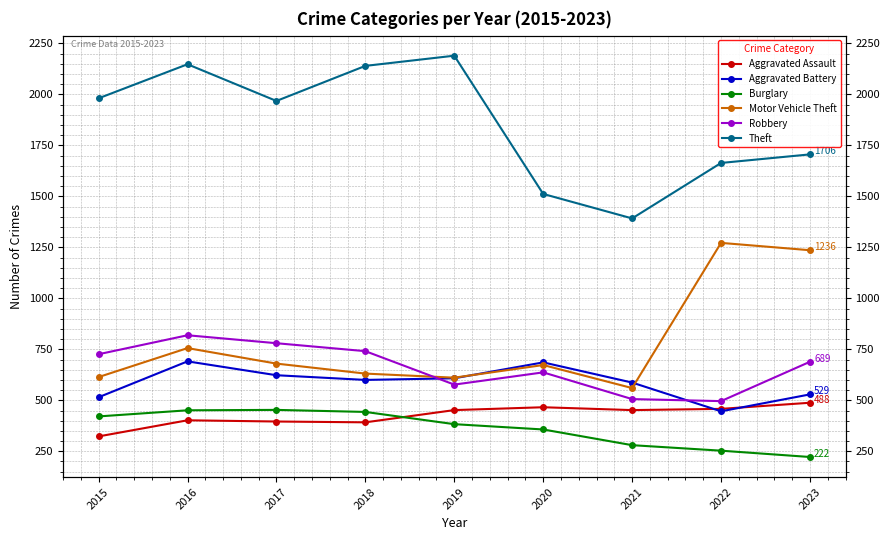

Is this an area chart (filled region under the line)?

No